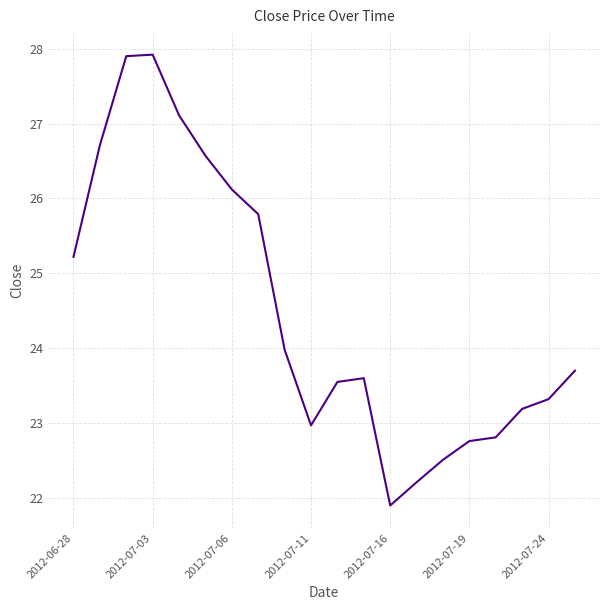

What is the smallest value displayed?

21.9